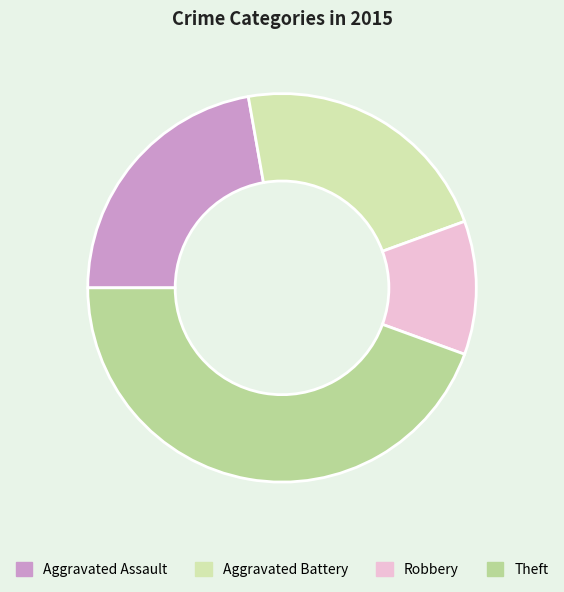

Is the sum of Theft and Aggravated Assault greater than half?

Yes